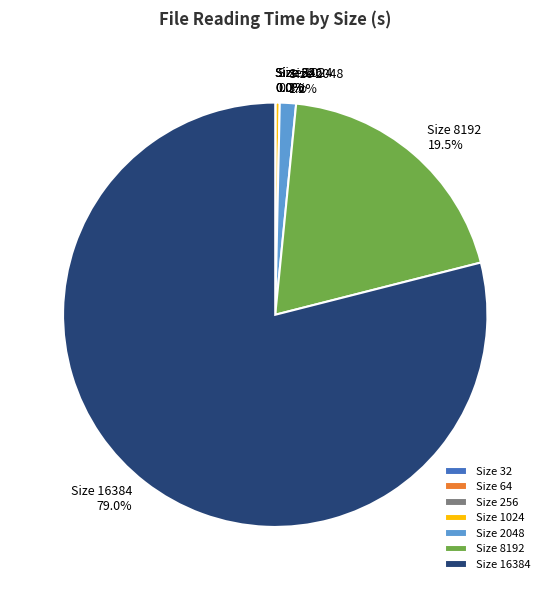

Is there a majority slice in this chart?

Yes